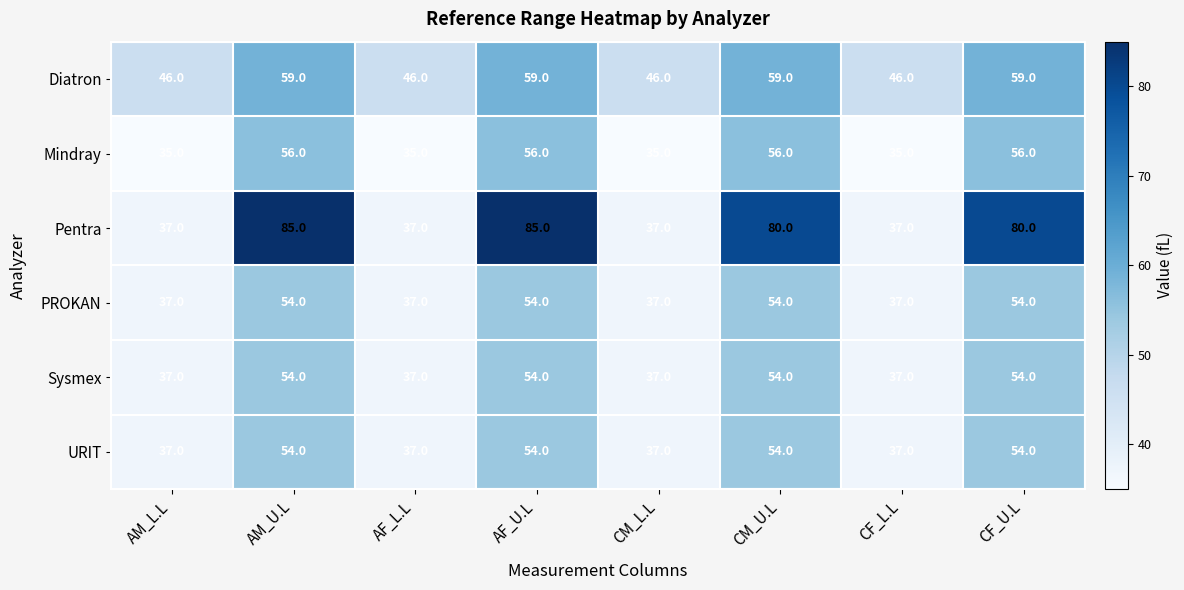

What is the smallest value displayed?

35